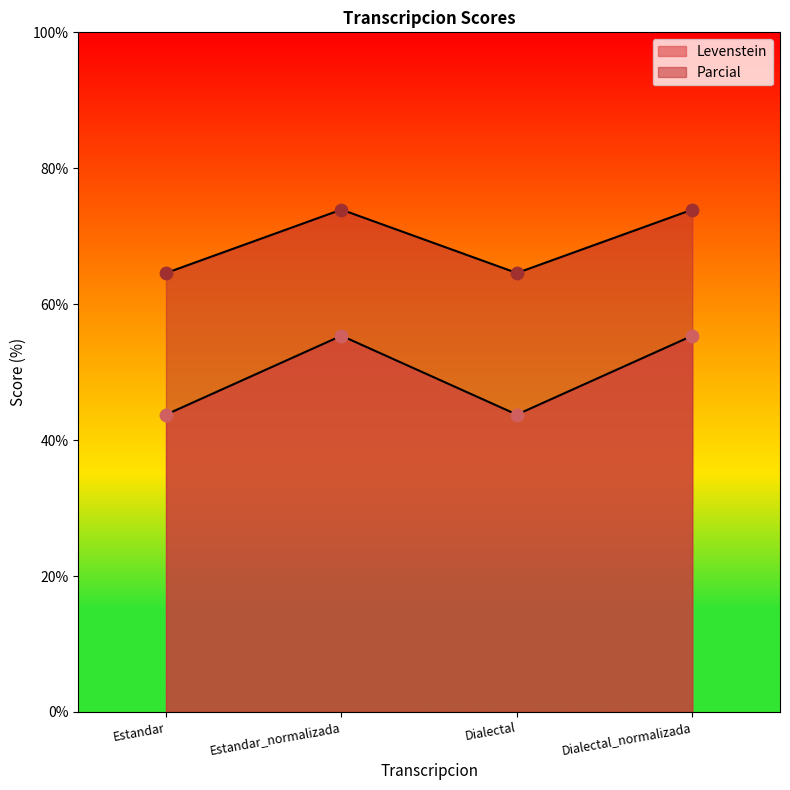

Is the value of Parcial at Dialectal_normalizada greater than the value of Levenstein at Estandar?

Yes